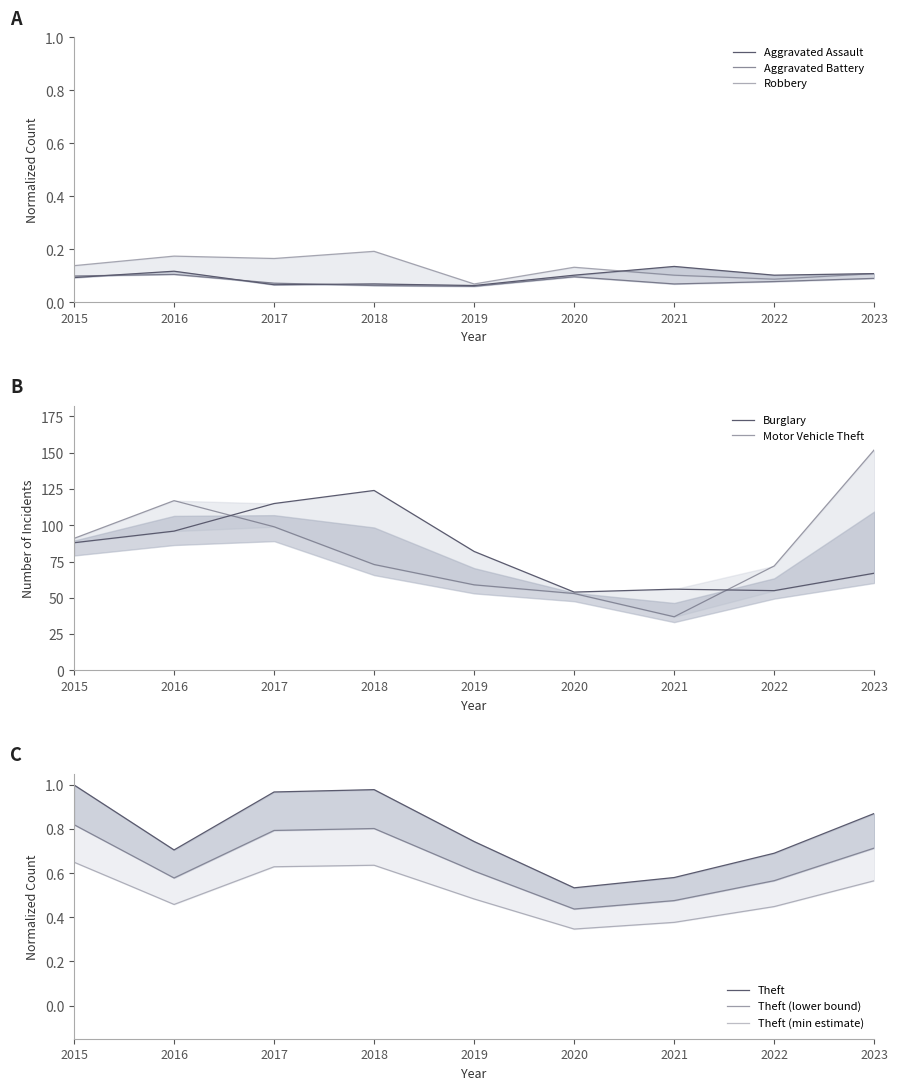

Which series has the widest spread of values?

Motor Vehicle Theft